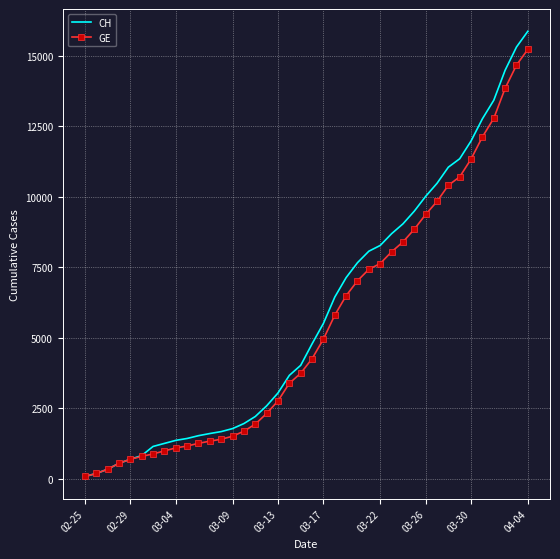

What is the maximum value shown in the chart?

15861